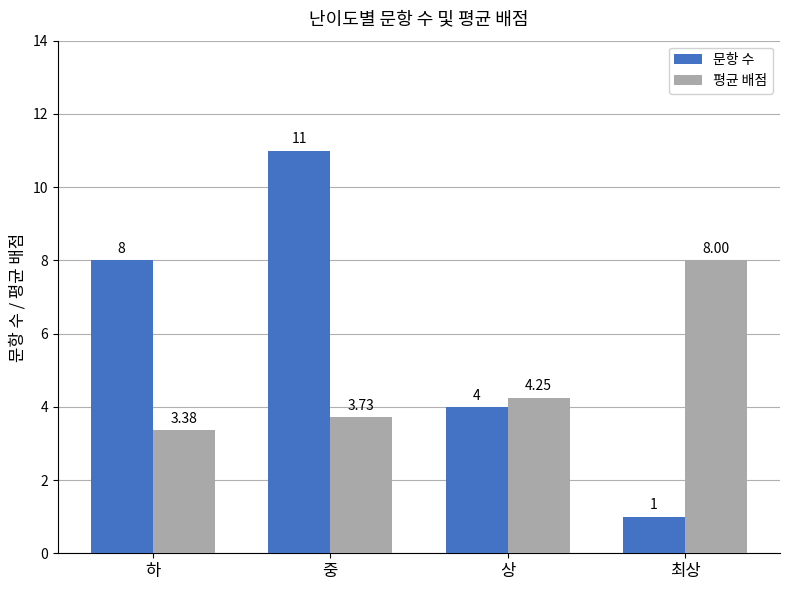

What is the average value of the 문항 수 series?

6.0